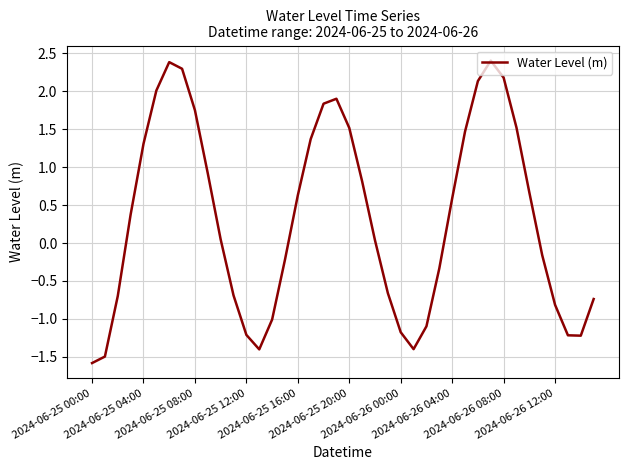

What is the difference between the maximum and minimum values?

4.0